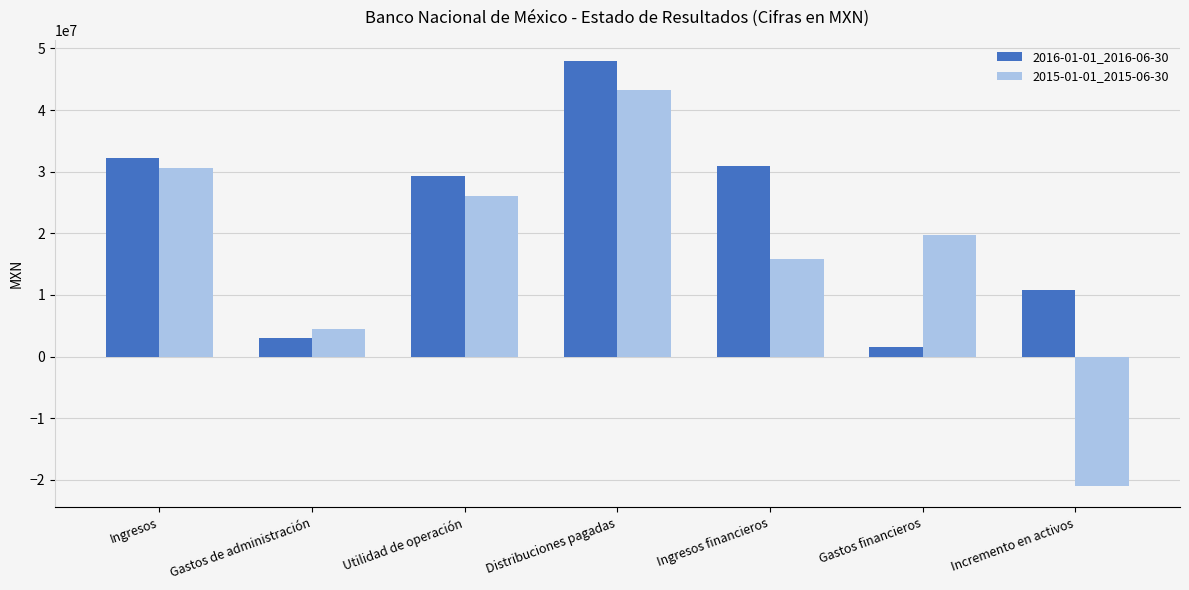

How many values in the 2016-01-01_2016-06-30 series are below 29231000?

3